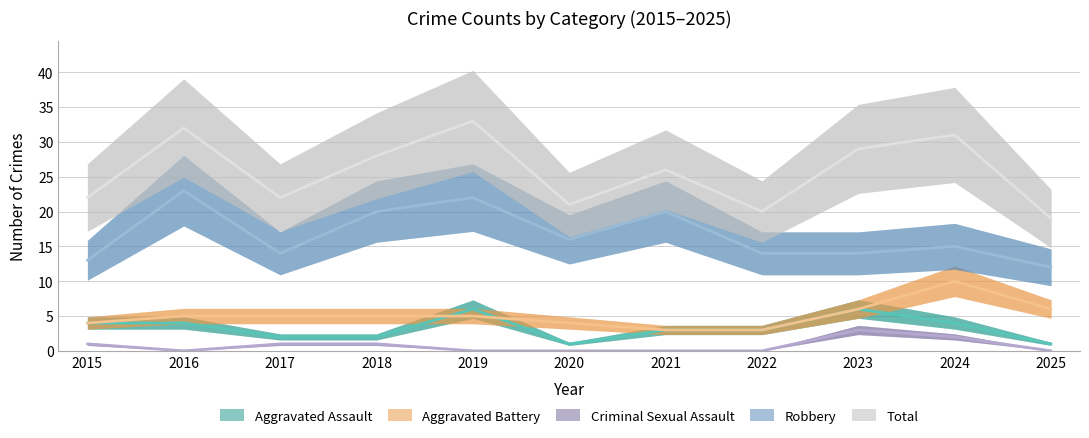

What is the difference between the Aggravated Battery values at 2015 and 2016?

1